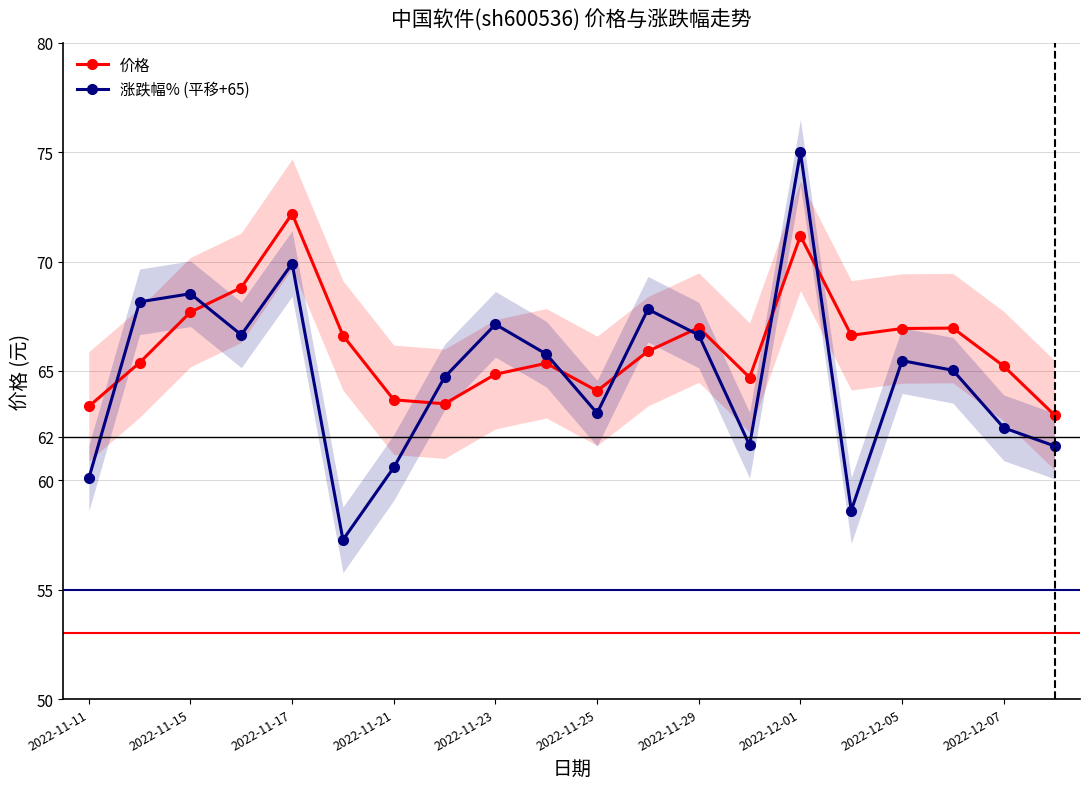

True or false: 涨跌幅% (平移+65) has a value of 40.1 at 2022-11-23.

False